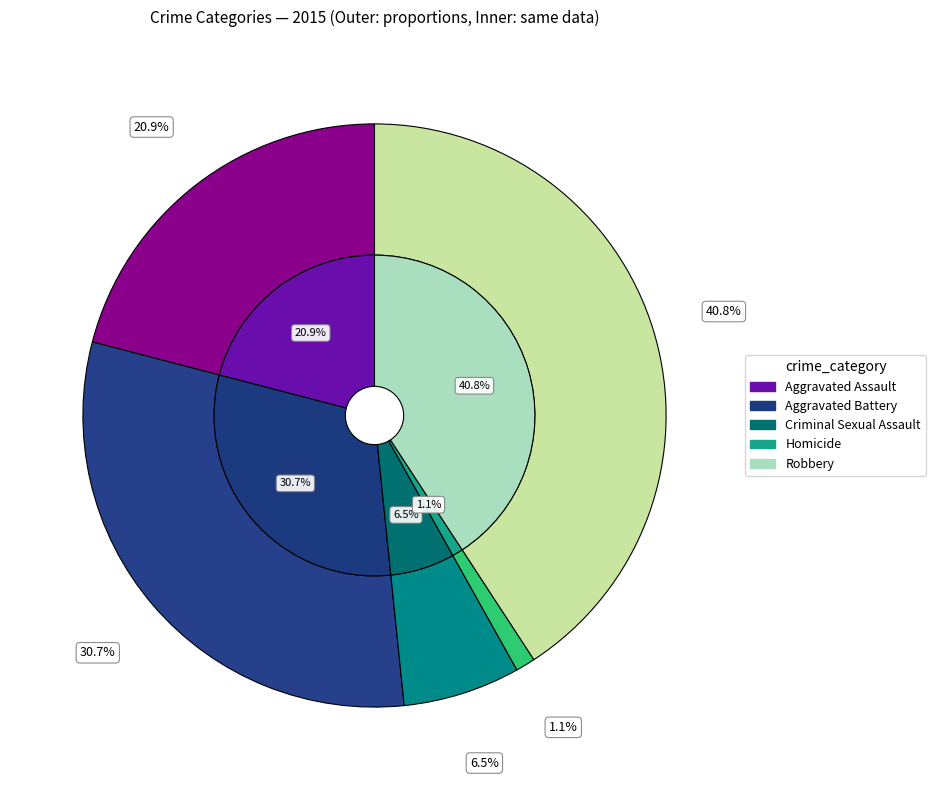

How many segments does this pie chart have?

5